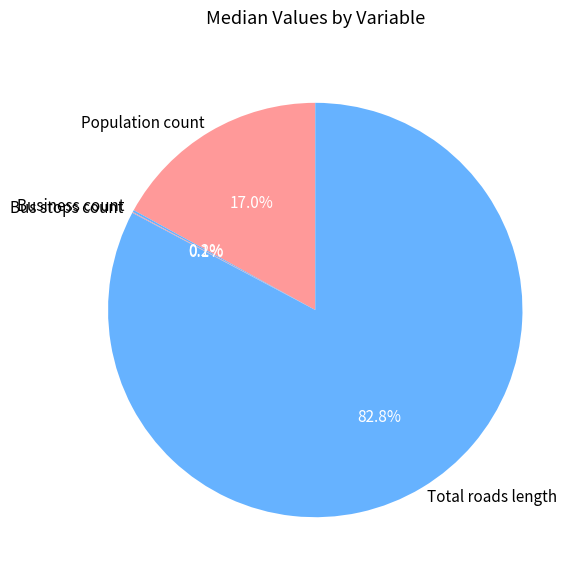

Which has a higher value, Total roads length or Population count?

Total roads length